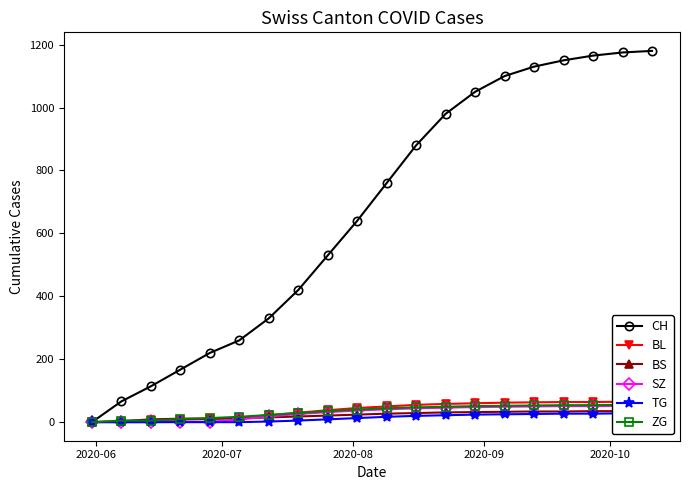

List the series in order of their peak value, highest first.

CH, BL, ZG, SZ, BS, TG